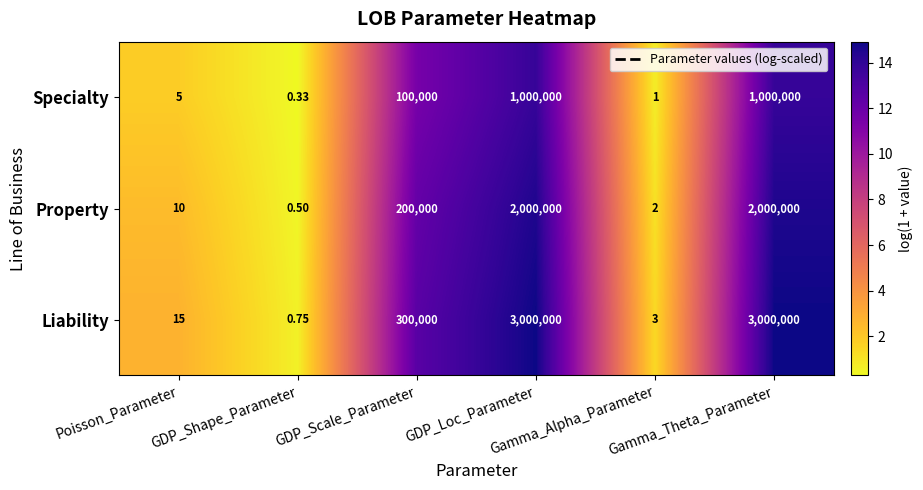

Which series has the largest total across all categories?

Liability